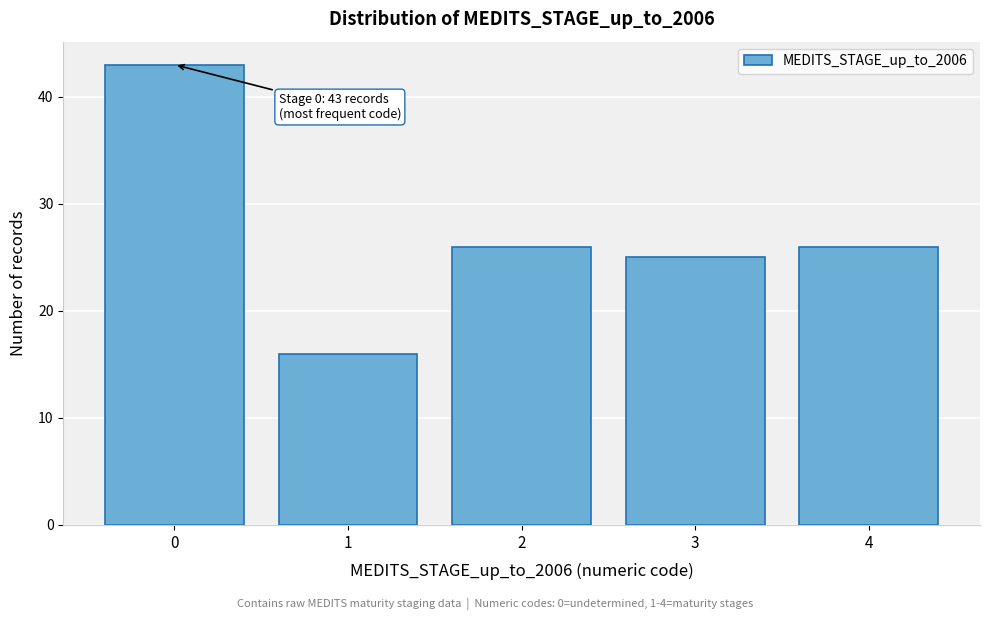

Reading left to right, list all the values displayed in this chart.

43	16	26	25	26